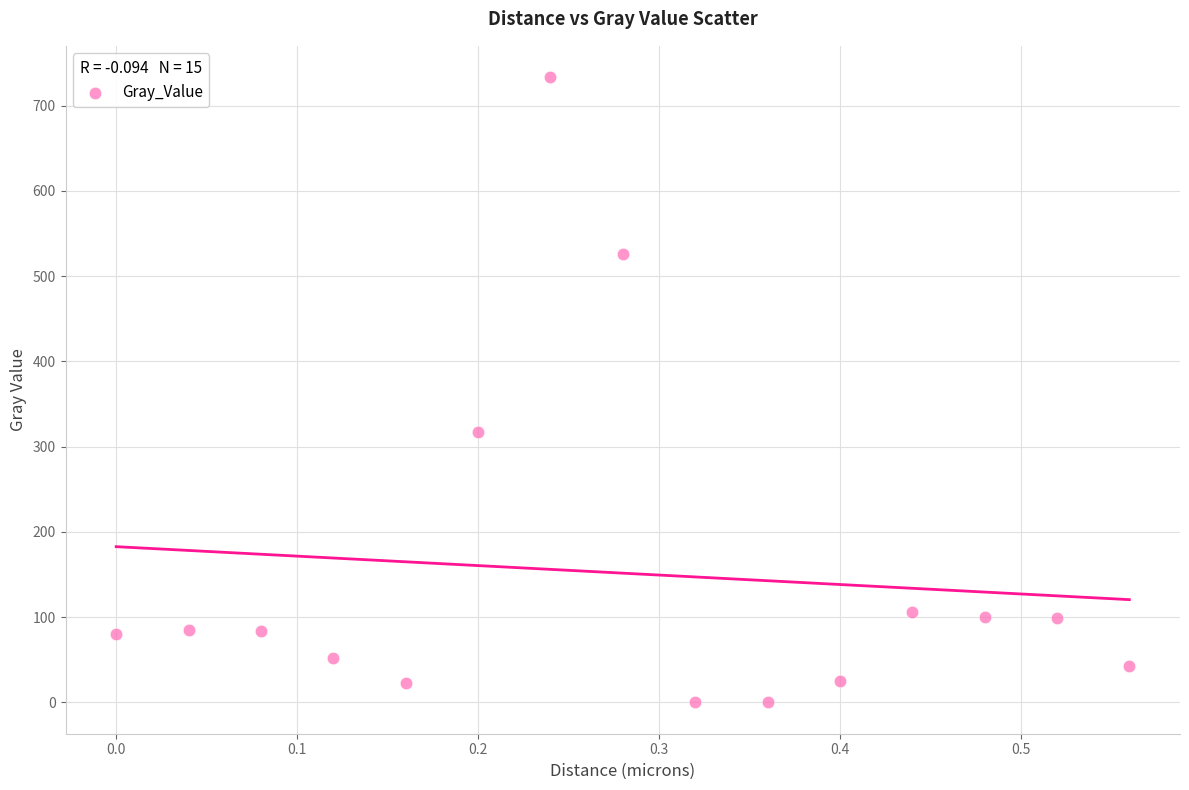

What Y value in the scatter plot is closest to 366?

317.4